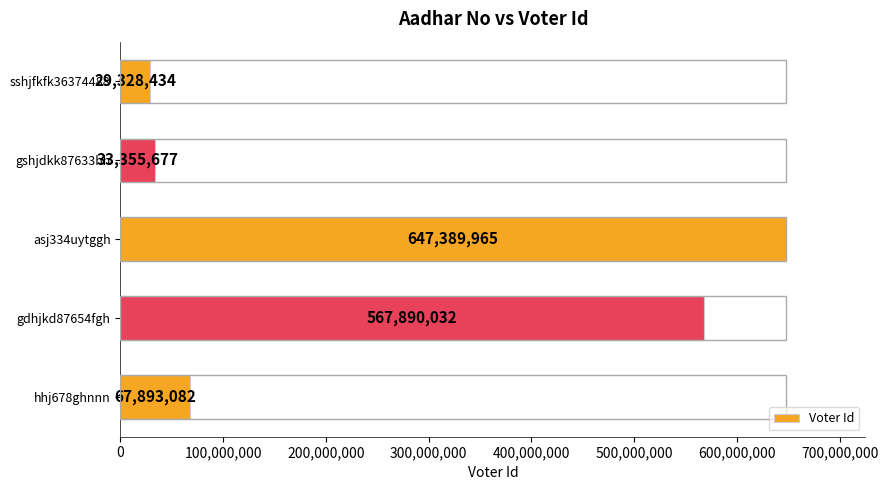

What position from the bottom is sshjfkfk36374488?

5